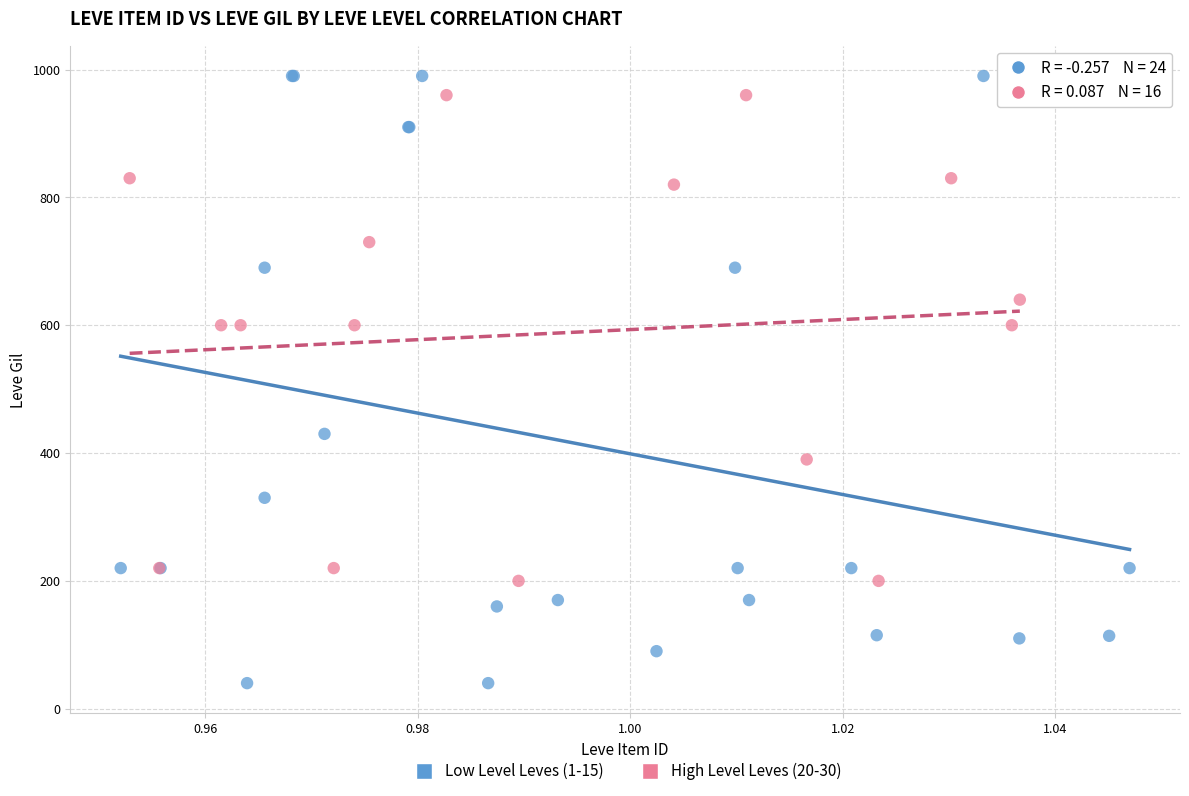

What are all the series names shown in the legend?

Low Level Leves (1-15), High Level Leves (20-30)